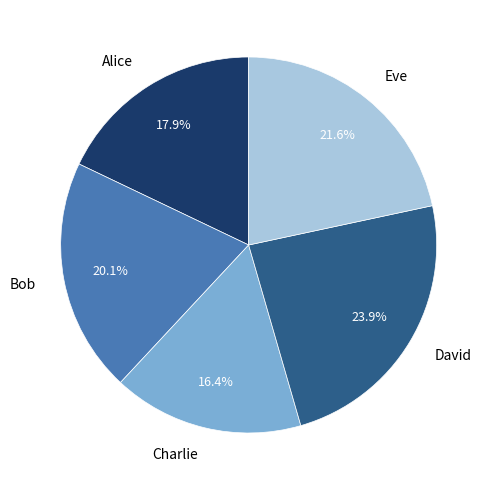

Is the sum of Alice and David greater than half?

No